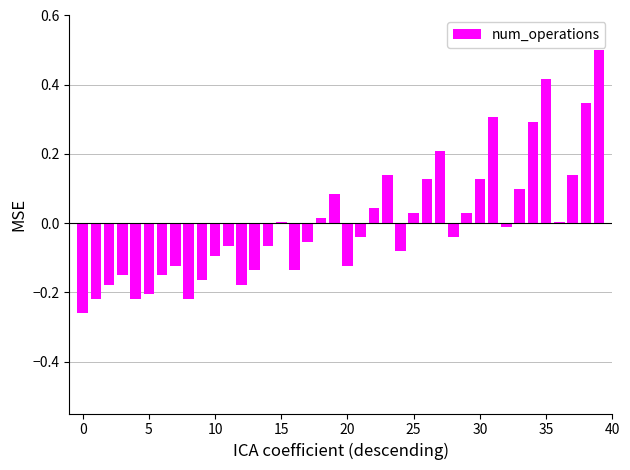

How many distinct data groups are displayed?

1